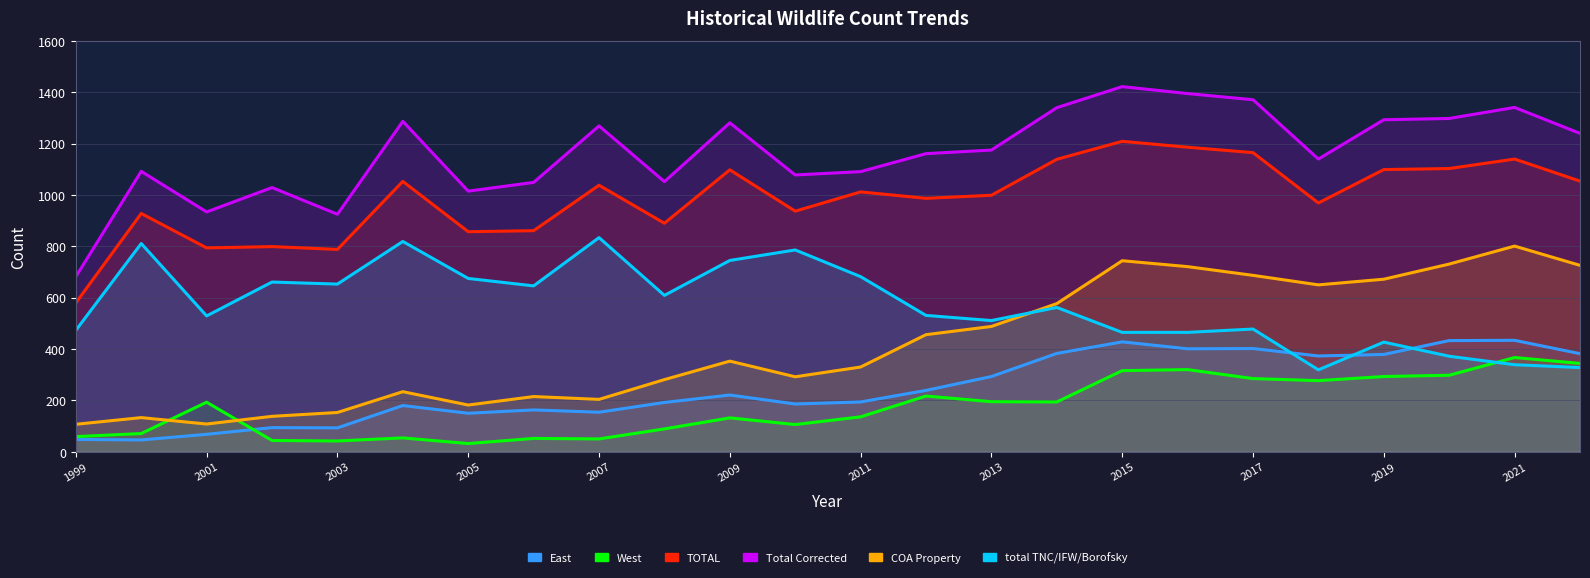

Reading left to right, list all the values displayed in this chart.

East: 1999=48	2000=46	2001=68	2002=94	2003=93	2004=180	2005=150	2006=163	2007=154	2008=192	2009=221	2010=186	2011=194	2012=239	2013=293	2014=383	2015=428	2016=401	2017=402	2018=373	2019=379	2020=433	2021=434	2022=382
West: 1999=59	2000=71	2001=193	2002=44	2003=42	2004=54	2005=32	2006=52	2007=50	2008=89	2009=132	2010=106	2011=136	2012=217	2013=195	2014=194	2015=316	2016=320	2017=285	2018=277	2019=293	2020=298	2021=367	2022=344
TOTAL: 1999=580	2000=928	2001=794	2002=799	2003=788	2004=1053	2005=857	2006=861	2007=1038	2008=890	2009=1098	2010=937	2011=1012	2012=987	2013=999	2014=1139	2015=1209	2016=1186	2017=1165	2018=969	2019=1099	2020=1103	2021=1140	2022=1054
Total Corrected: 1999=682	2000=1092	2001=934	2002=1029	2003=925	2004=1287	2005=1015	2006=1049	2007=1269	2008=1052	2009=1281	2010=1078	2011=1091	2012=1161	2013=1175	2014=1340	2015=1422	2016=1395	2017=1371	2018=1140	2019=1293	2020=1298	2021=1341	2022=1240
COA Property: 1999=107	2000=133	2001=108	2002=138	2003=153	2004=234	2005=182	2006=215	2007=204	2008=281	2009=353	2010=292	2011=330	2012=456	2013=488	2014=577	2015=744	2016=721	2017=687	2018=650	2019=672	2020=731	2021=801	2022=726
total TNC/IFW/Borofsky: 1999=473	2000=811	2001=529	2002=661	2003=653	2004=819	2005=675	2006=646	2007=834	2008=609	2009=745	2010=786	2011=682	2012=531	2013=511	2014=562	2015=465	2016=465	2017=478	2018=319	2019=427	2020=372	2021=339	2022=328